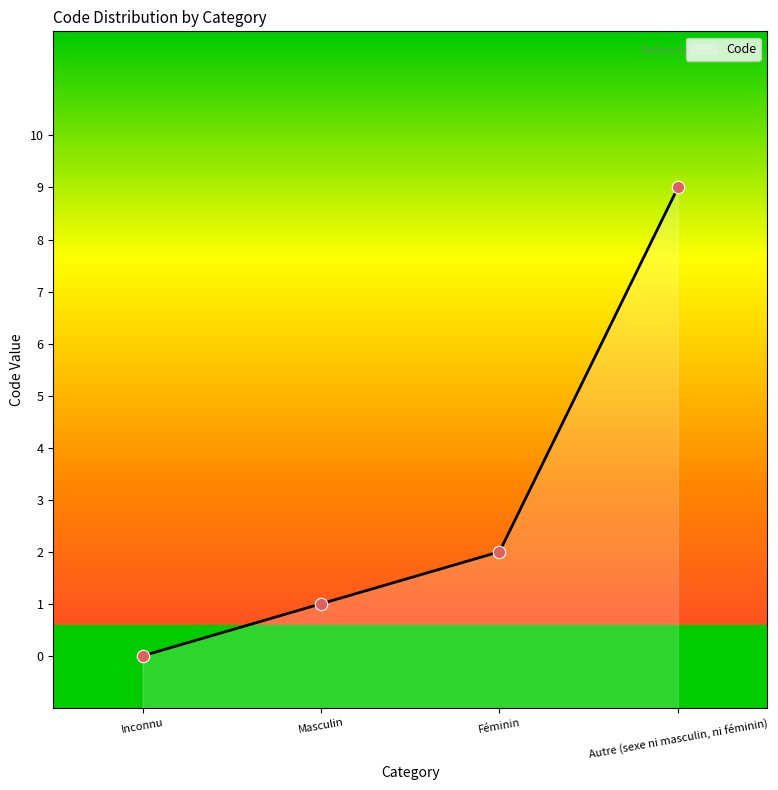

Between Autre (sexe ni masculin, ni féminin) and Inconnu, which is larger?

Autre (sexe ni masculin, ni féminin)